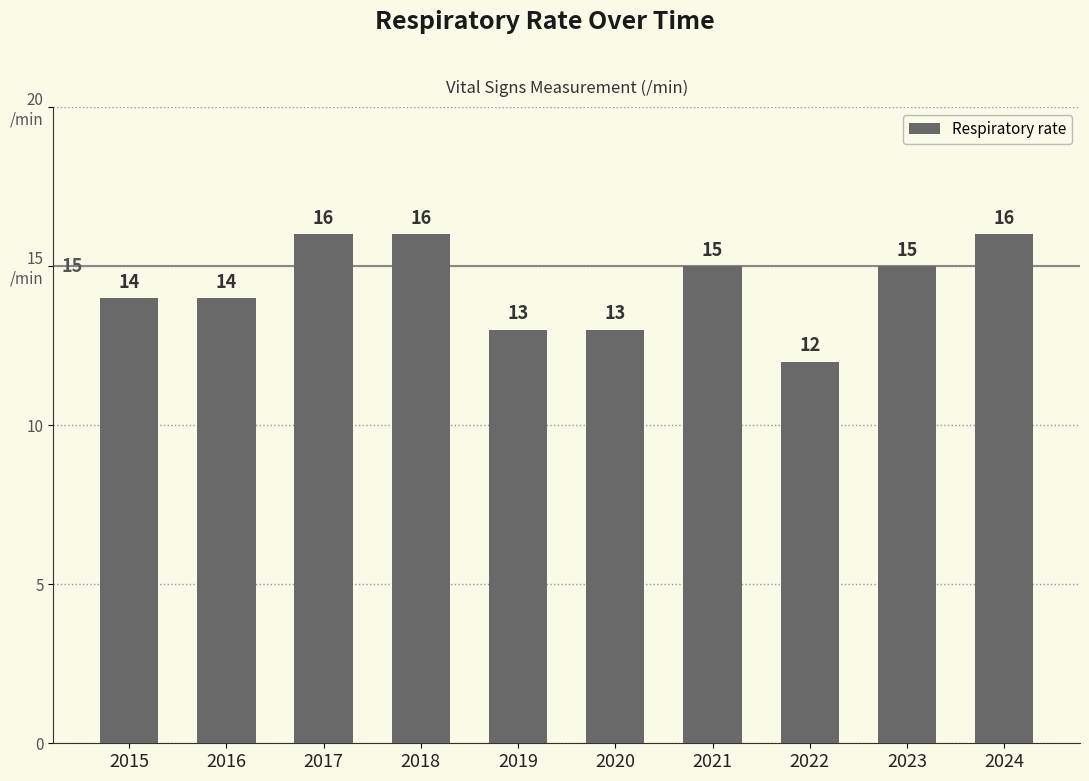

What is the approximate value at 2020?

13